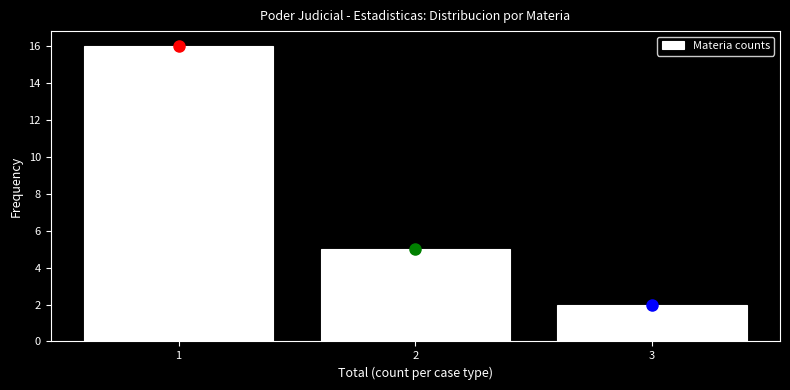

Reading left to right, list every bar in this chart as the range it spans on the x-axis followed by its height. The values are not printed on the chart, so give them approximately, as read against the axis.

0.5 to 1.5: 16
1.5 to 2.5: 5
2.5 to 3.5: 2